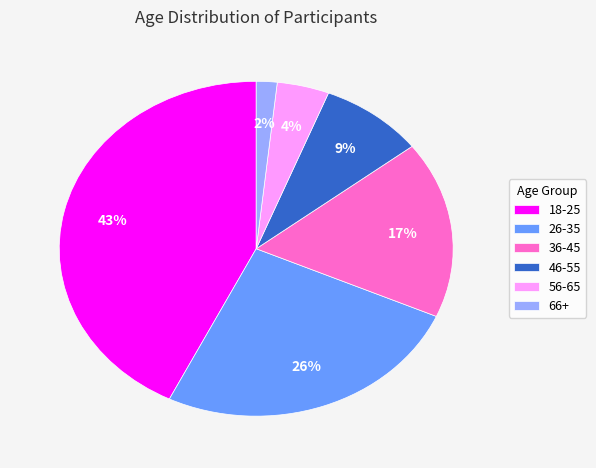

How many slices are in this pie chart?

6